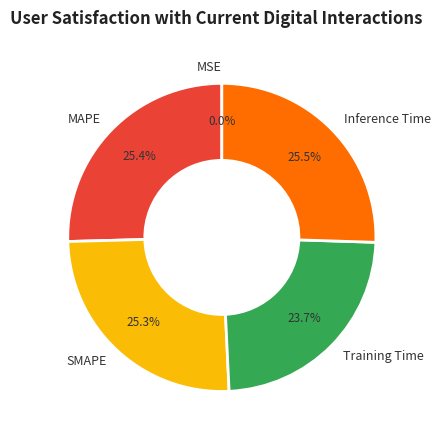

Is there any slice that represents more than half of the pie?

No